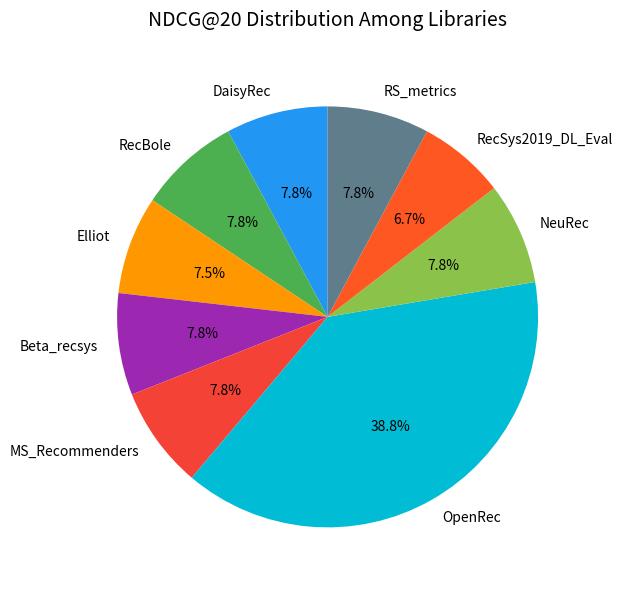

Is Beta_recsys the majority of the pie?

No